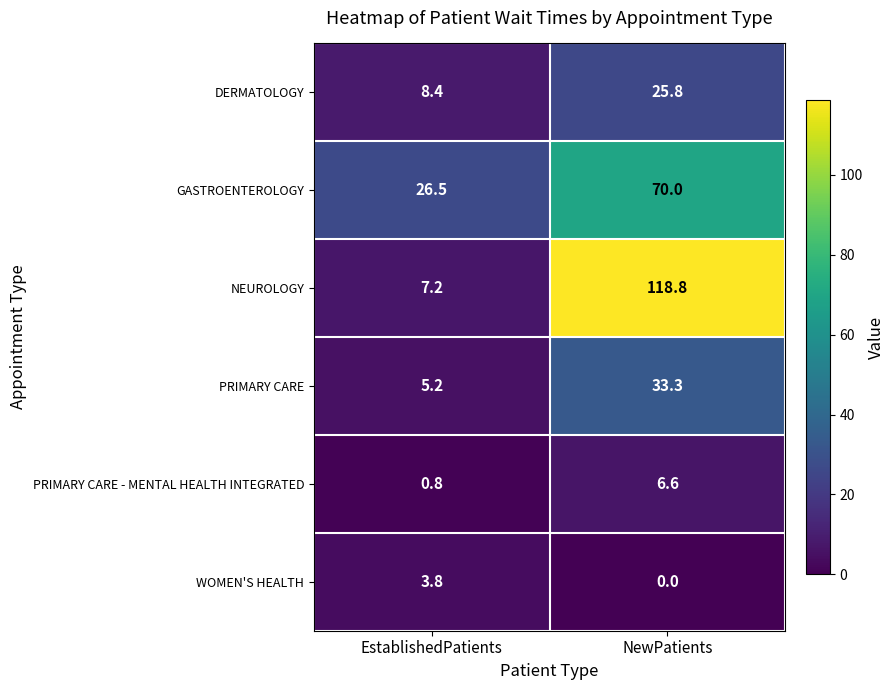

At NewPatients, list the series in order from largest to smallest.

NEUROLOGY, GASTROENTEROLOGY, PRIMARY CARE, DERMATOLOGY, PRIMARY CARE - MENTAL HEALTH INTEGRATED, WOMEN'S HEALTH